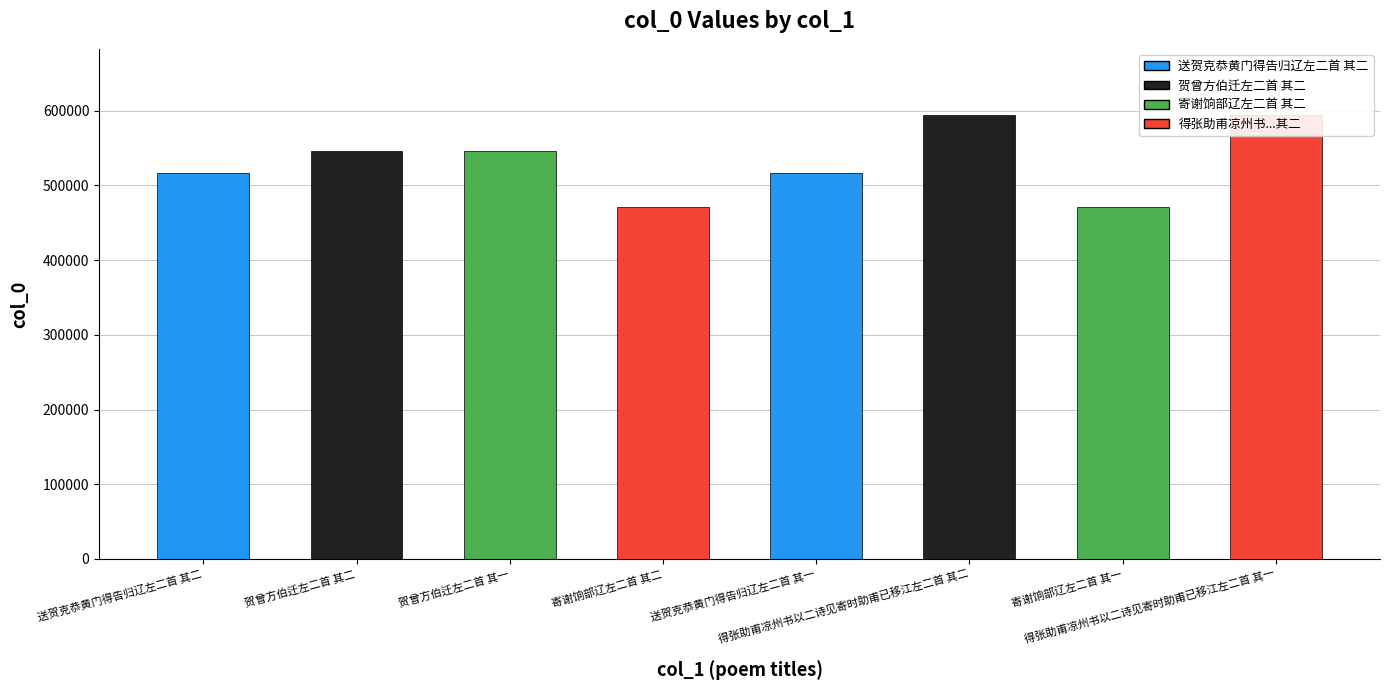

What is the minimum value shown in the chart?

471526